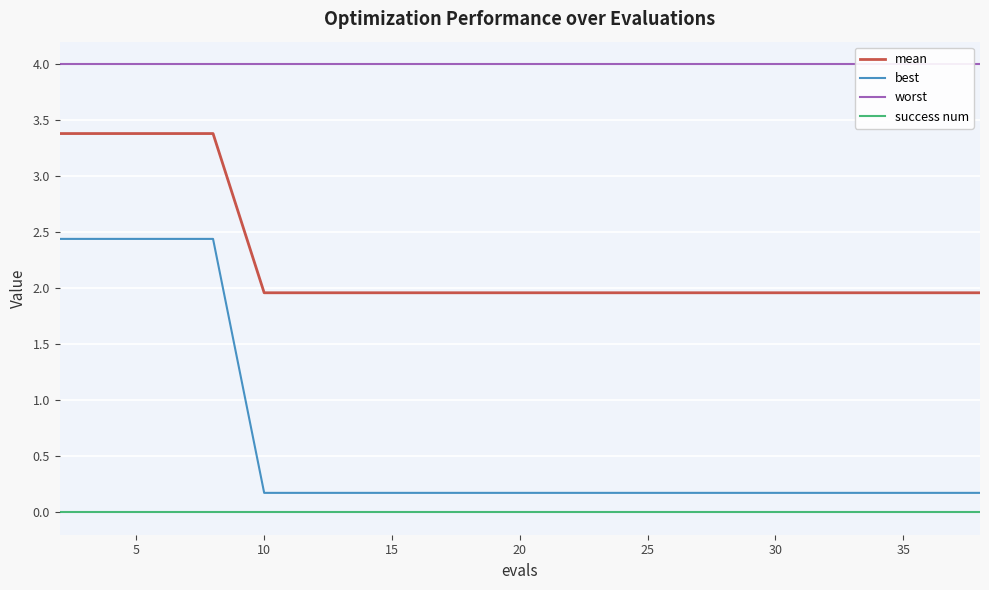

Is it true that best equals 0.2 at 35?

True